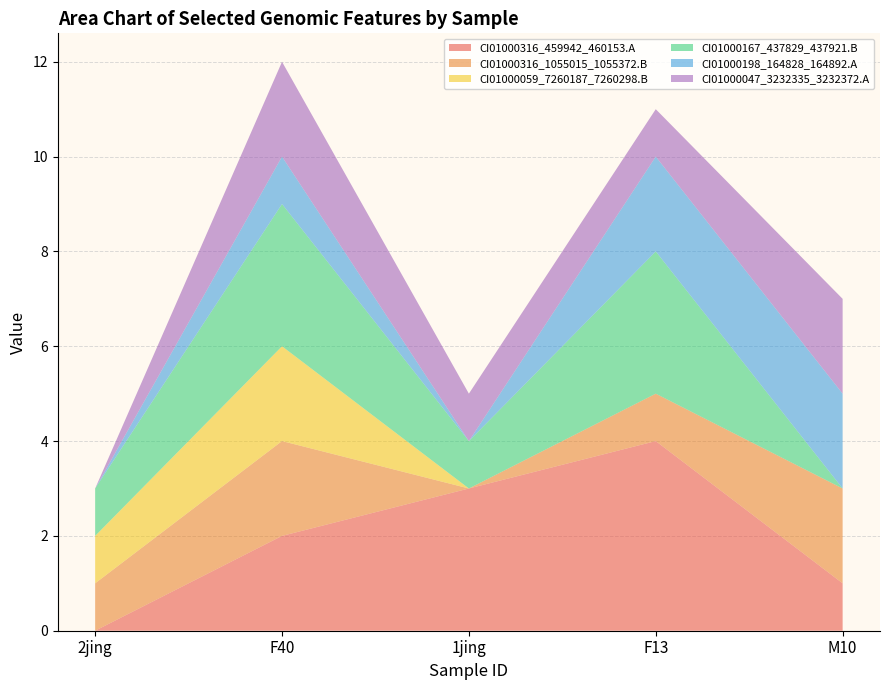

Reading left to right, what are all the values shown in this chart?

CI01000316_459942_460153.A: 2jing=0	F40=2	1jing=3	F13=4	M10=1
CI01000316_1055015_1055372.B: 2jing=1	F40=2	1jing=0	F13=1	M10=2
CI01000059_7260187_7260298.B: 2jing=1	F40=2	1jing=0	F13=0	M10=0
CI01000167_437829_437921.B: 2jing=1	F40=3	1jing=1	F13=3	M10=0
CI01000198_164828_164892.A: 2jing=0	F40=1	1jing=0	F13=2	M10=2
CI01000047_3232335_3232372.A: 2jing=0	F40=2	1jing=1	F13=1	M10=2